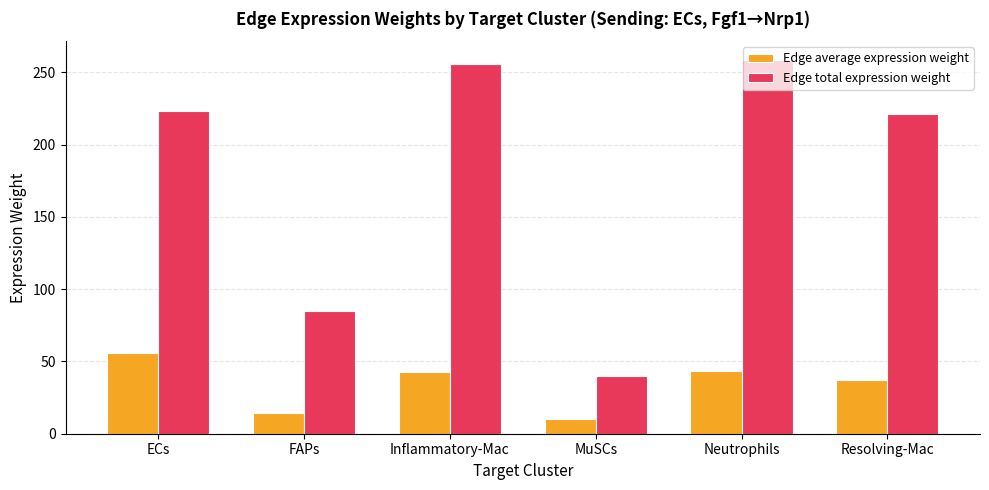

The value of Edge total expression weight at Resolving-Mac is 89.4. True or false?

False